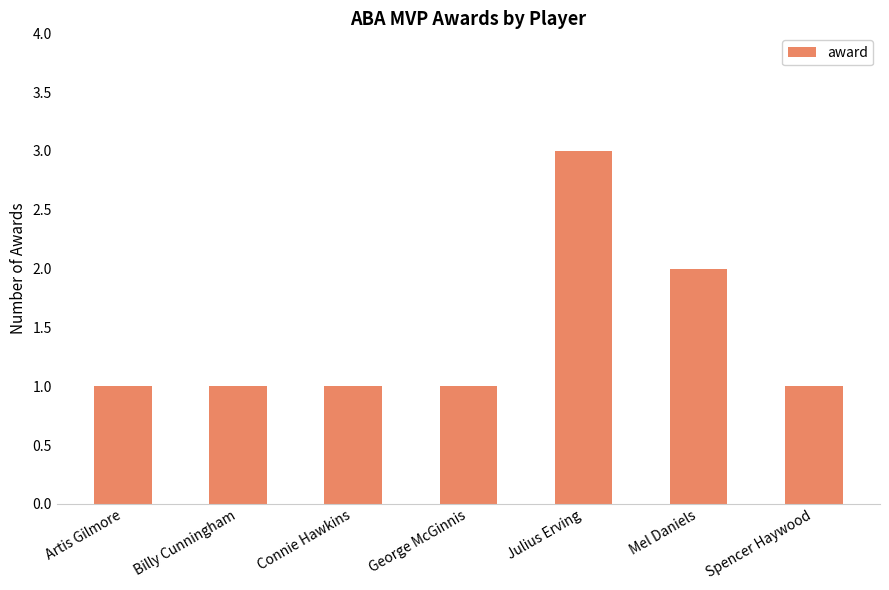

Between Julius Erving and Mel Daniels, which is larger?

Julius Erving